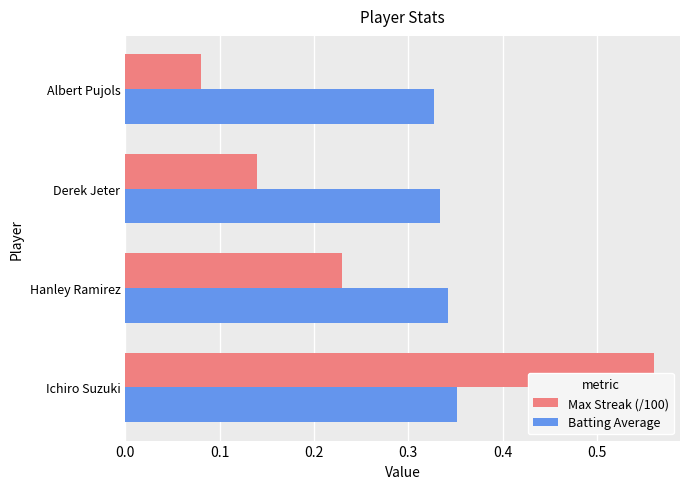

At how many categories does at least one series exceed 0?

4